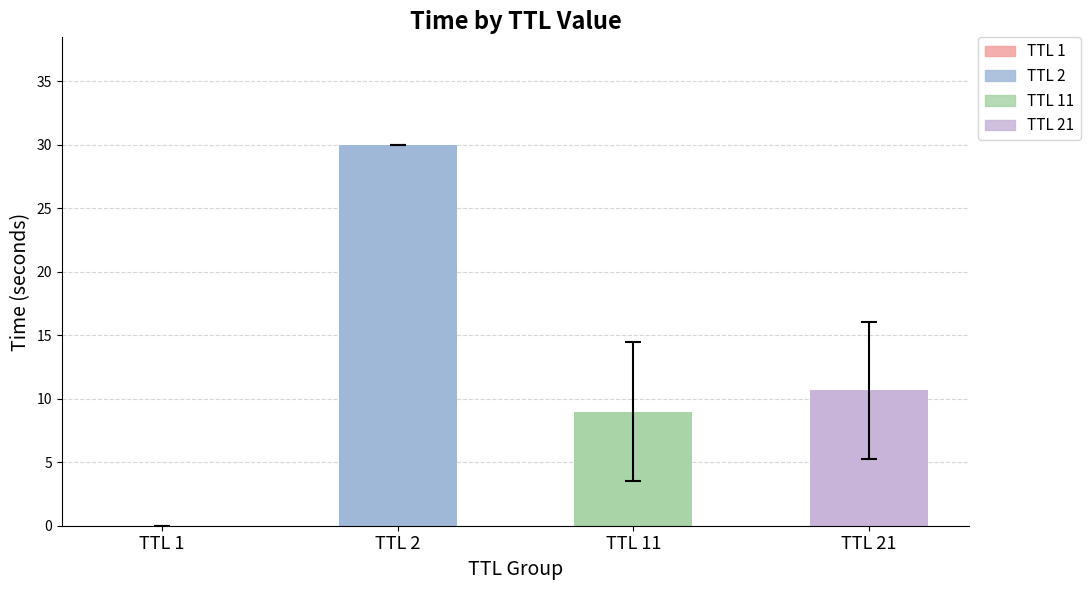

Which label corresponds to the smallest value in the chart?

TTL 1